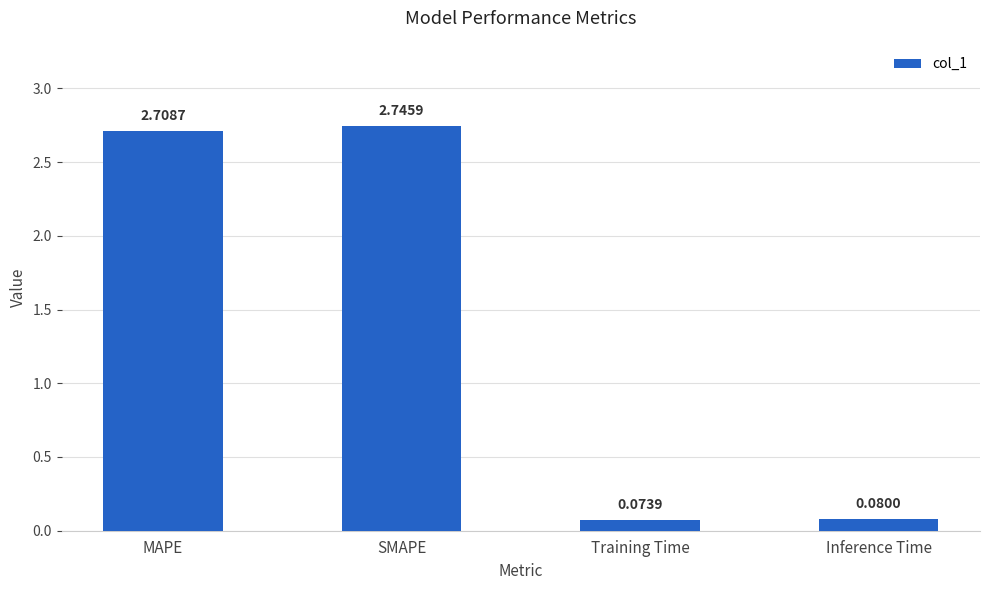

What is the change in value from MAPE to Inference Time?

-2.6